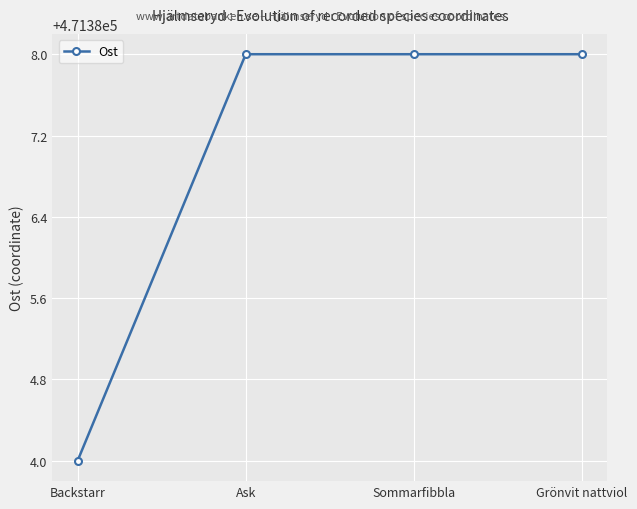

Does the chart have visible grid lines?

Yes